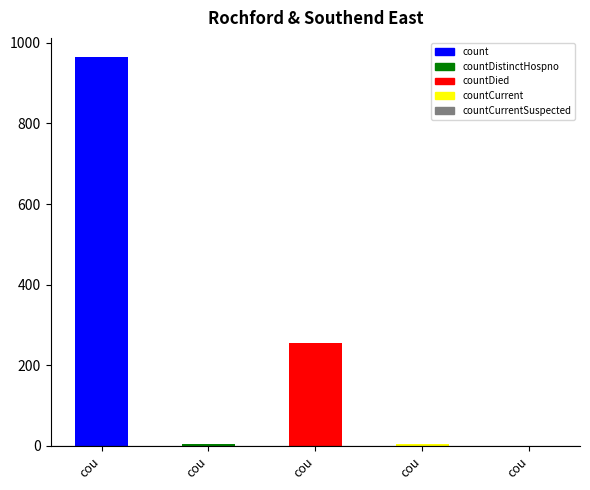

Are the bars horizontal?

No